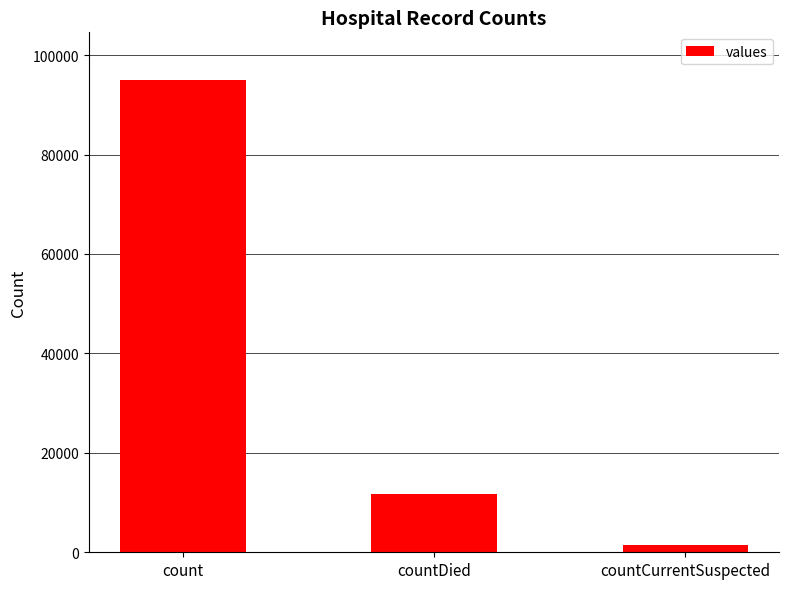

What is the change in value from count to countDied?

-83272